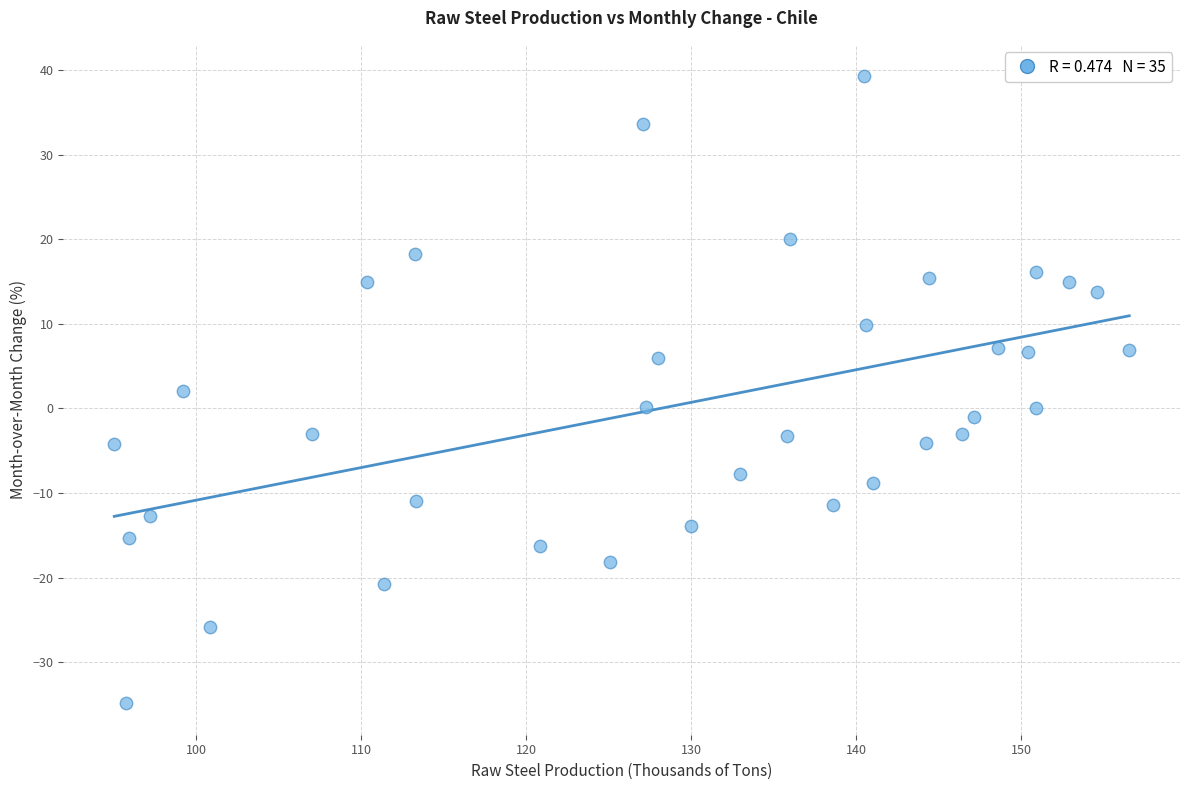

What is the range of Y values (max minus min)?

74.2